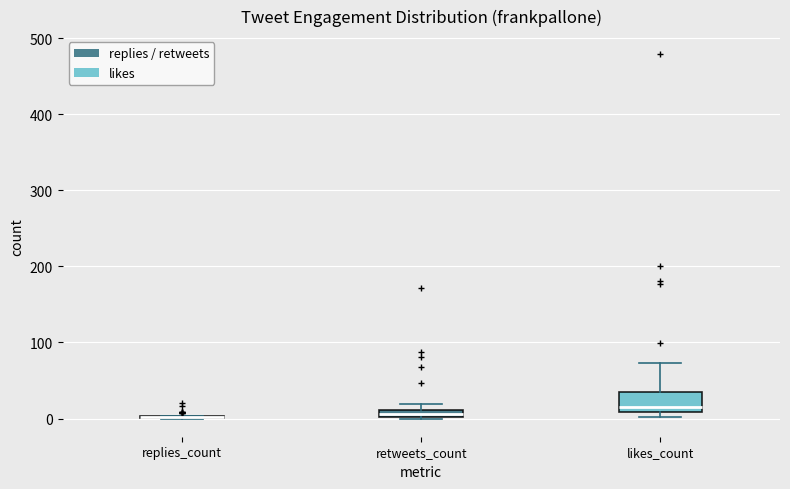

Where is the lower edge of the box for likes_count on the y-axis? The values are not printed on the chart, so give them approximately, as read against the axis.

10